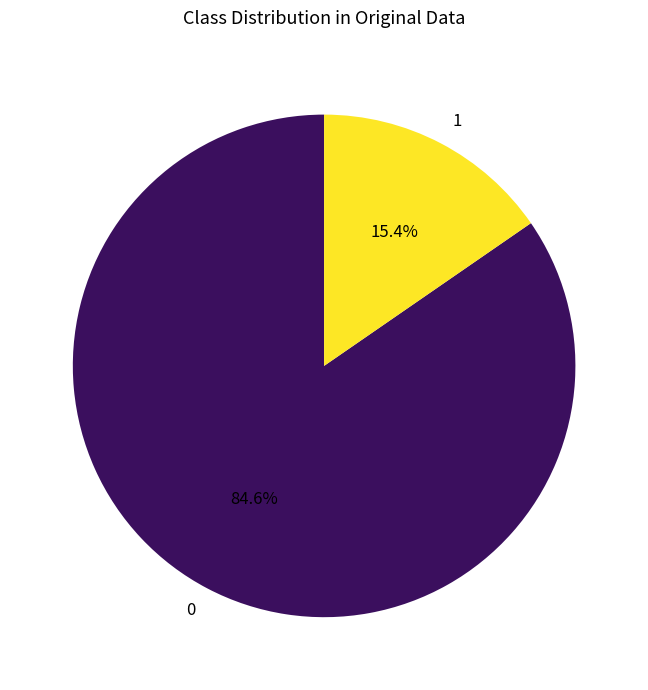

Does any single category account for the majority?

Yes